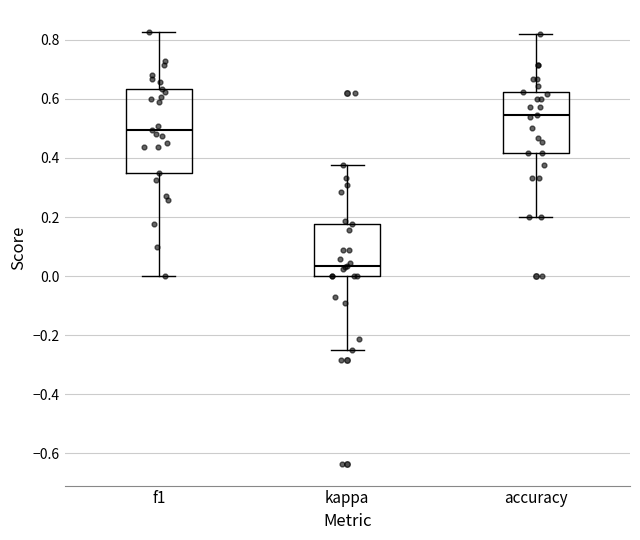

Reading left to right, transcribe this box plot: for each box, give where its median line is, the range the box spans, and where its two whiskers end, as read against the y-axis. The values are not printed on the chart, so give them approximately, as read against the axis.

f1: median 0.50, box 0.36 to 0.64, whiskers 0.00 to 0.82
kappa: median 0.04, box 0.00 to 0.18, whiskers -0.24 to 0.38
accuracy: median 0.54, box 0.42 to 0.62, whiskers 0.20 to 0.82